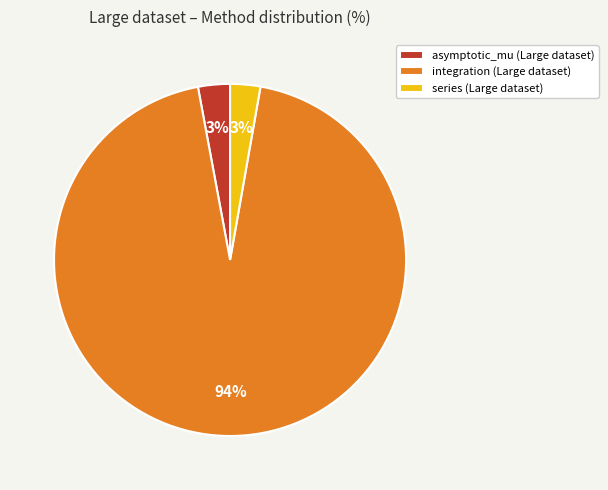

True or false: asymptotic_mu (Large dataset) accounts for 3% of the total.

True